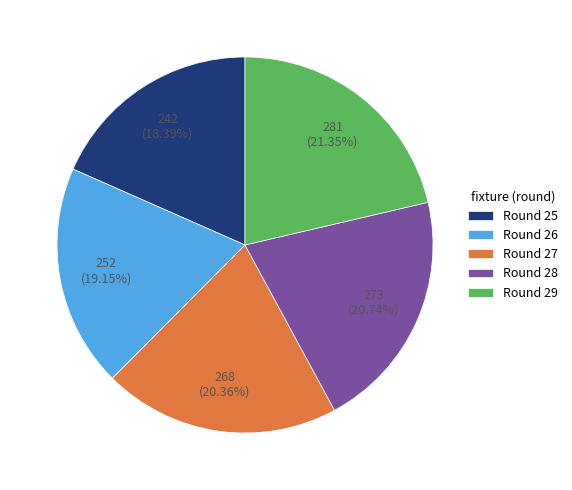

What percentage is the Round 29 slice, to the nearest percent?

21%